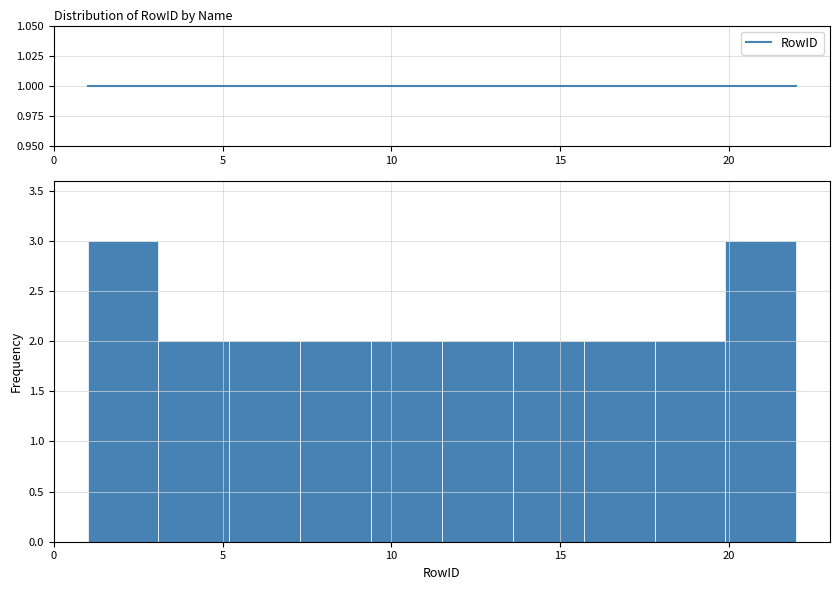

Reading left to right, list every bar in this chart as the range it spans on the x-axis followed by its height. Neither the bar edges nor the heights are printed on the chart, so give them approximately, as read against the axes.

1.0 to 3.1: 3
3.1 to 5.2: 2
5.2 to 7.3: 2
7.3 to 9.4: 2
9.4 to 11.5: 2
11.5 to 13.6: 2
13.6 to 15.7: 2
15.7 to 17.8: 2
17.8 to 19.9: 2
19.9 to 22.0: 3